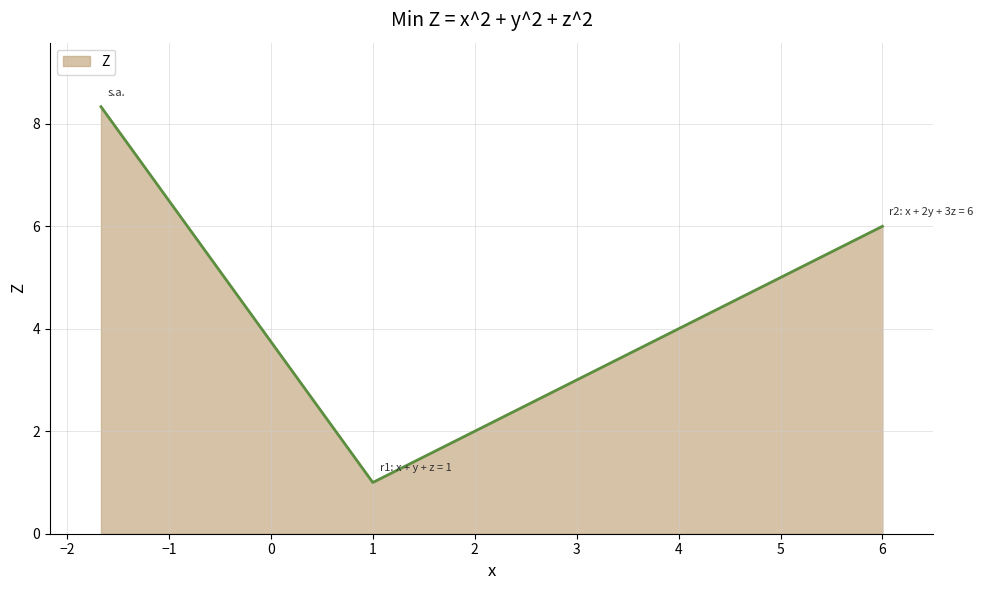

What is the maximum value shown in the chart?

8.3